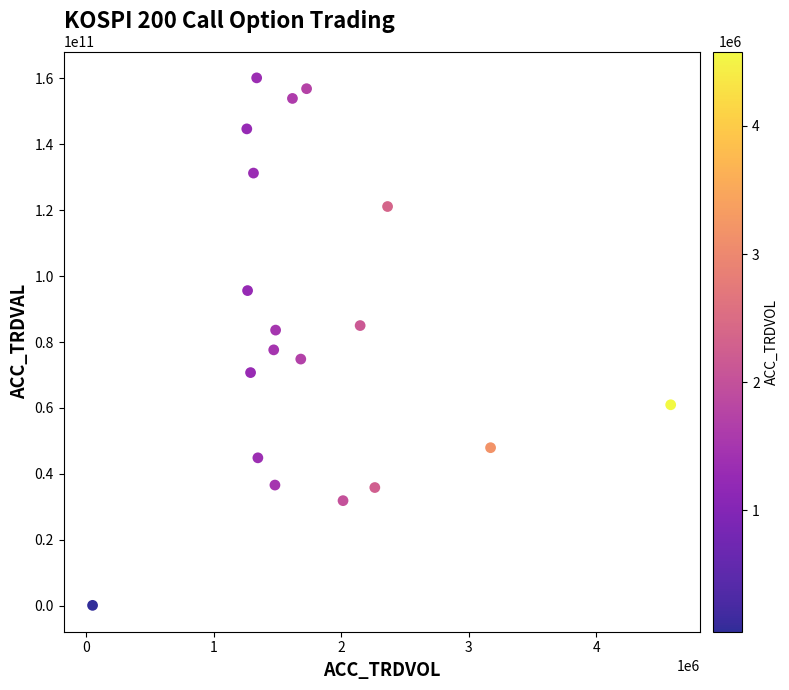

What is the range of X values (max minus min)?

4530799